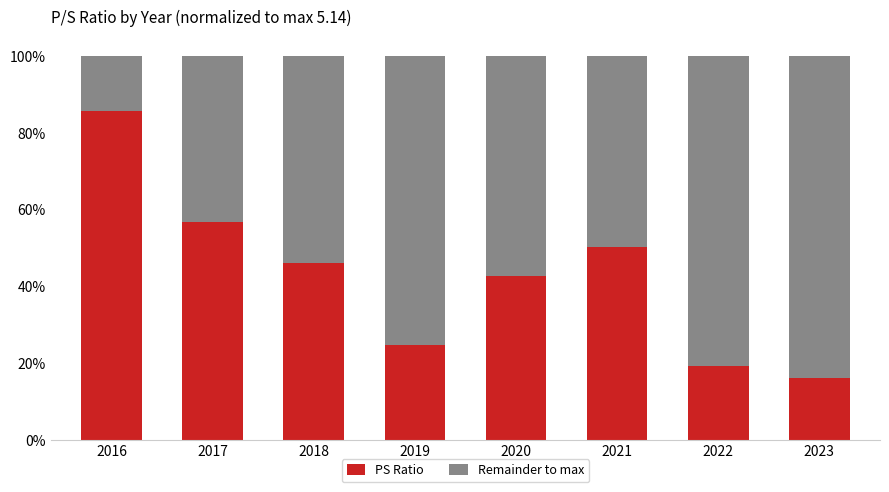

What is the total value across all series at 2022?

100.0